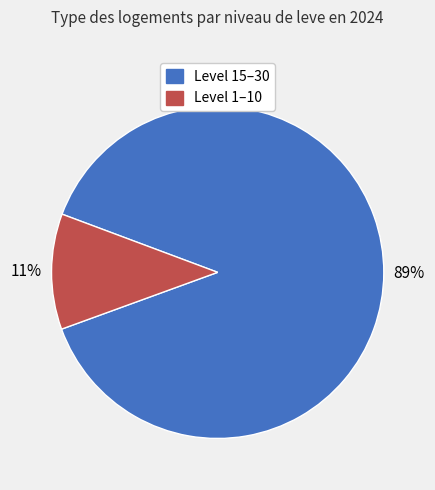

To the nearest percent, what is the average slice percentage?

50%